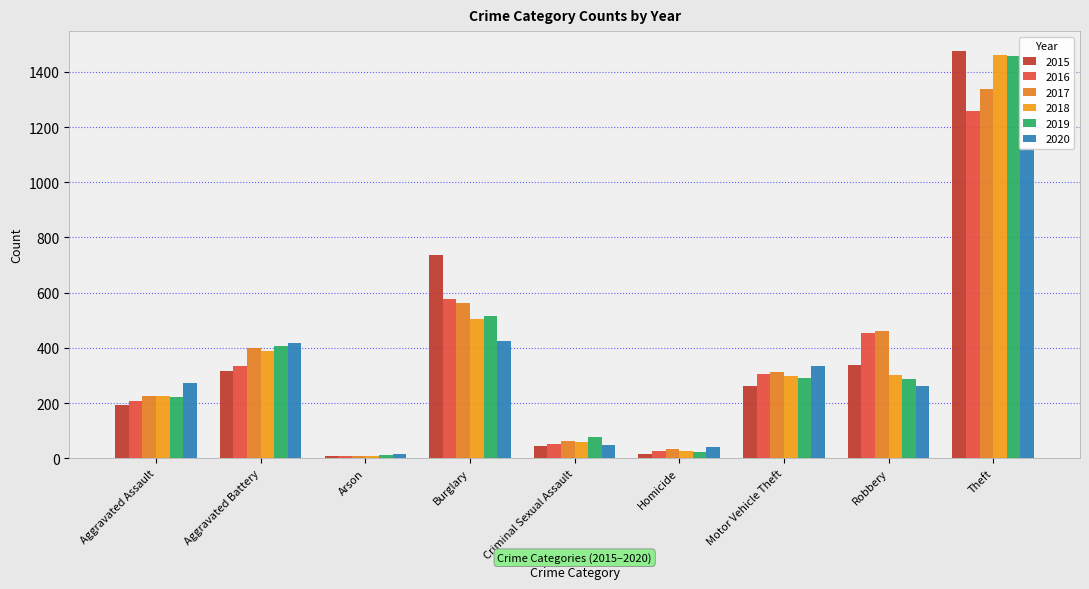

Where does the 2018 series first go above 298?

Aggravated Battery